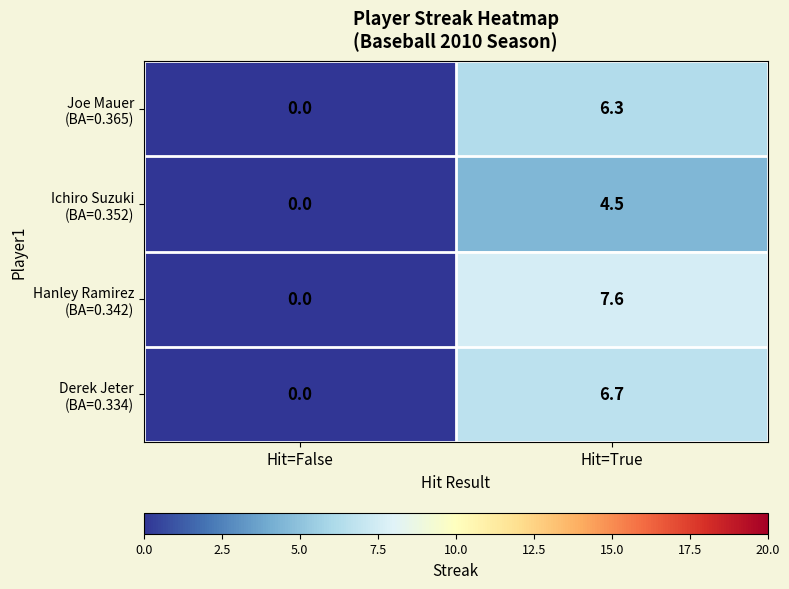

Which label corresponds to the largest value in the chart?

Hit=True